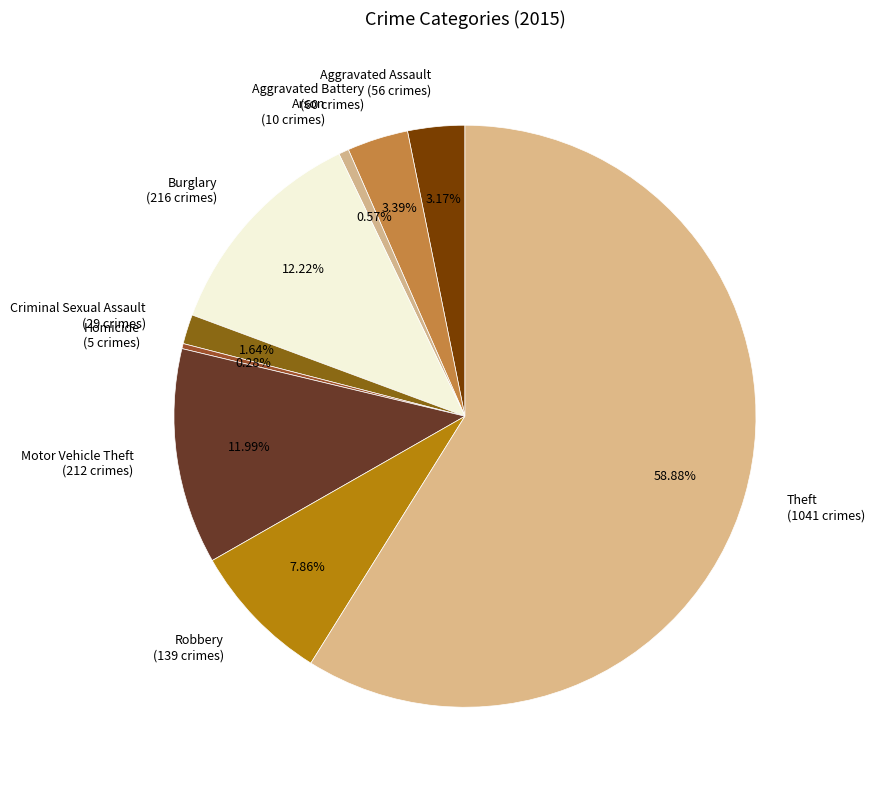

Is it true that Robbery is 8% of the pie?

True